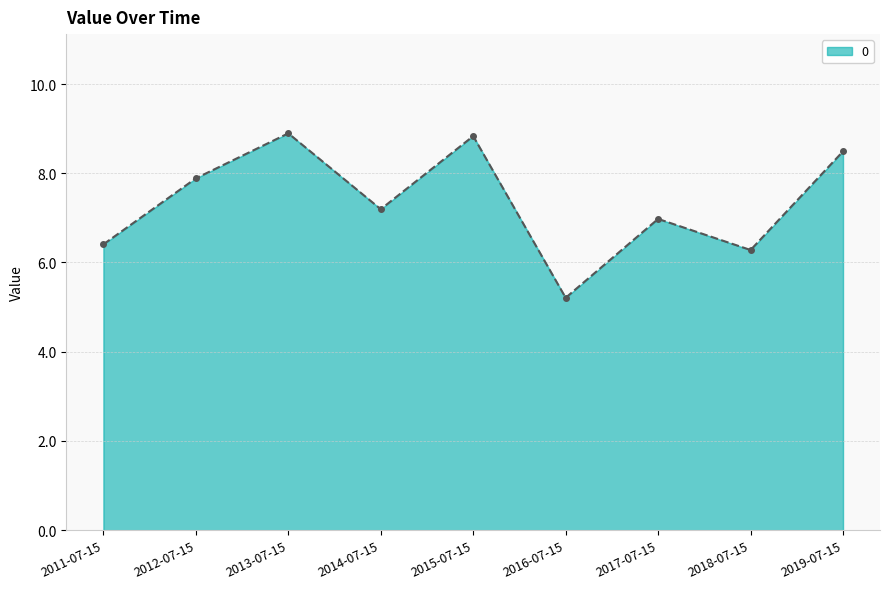

What is the label of the 1st point from the right?

2019-07-15